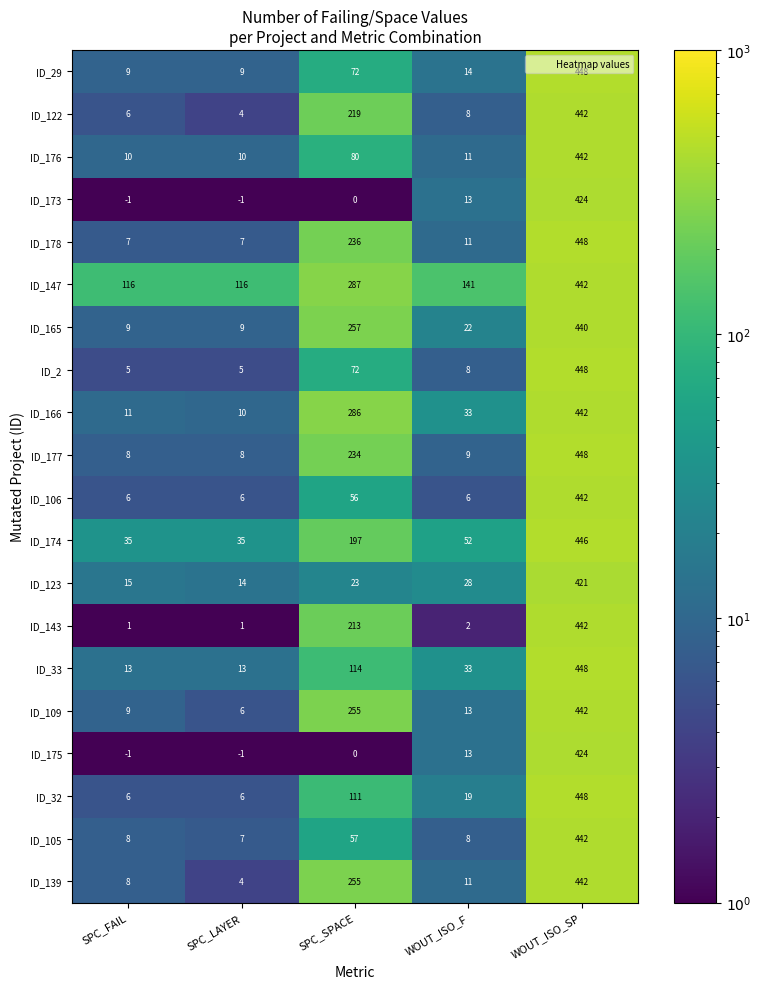

What is the highest value of the ID_174 series?

446